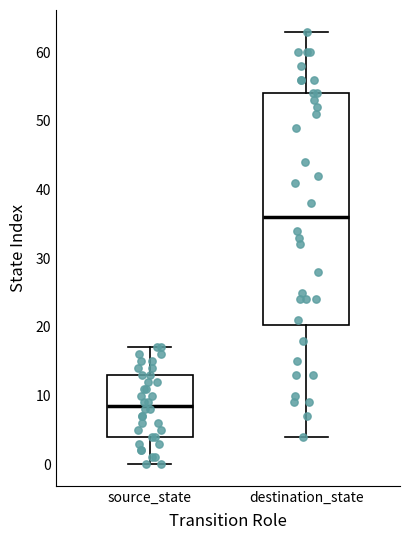

Where does the median line of the box for source_state sit on the y-axis? The values are not printed on the chart, so give them approximately, as read against the axis.

9